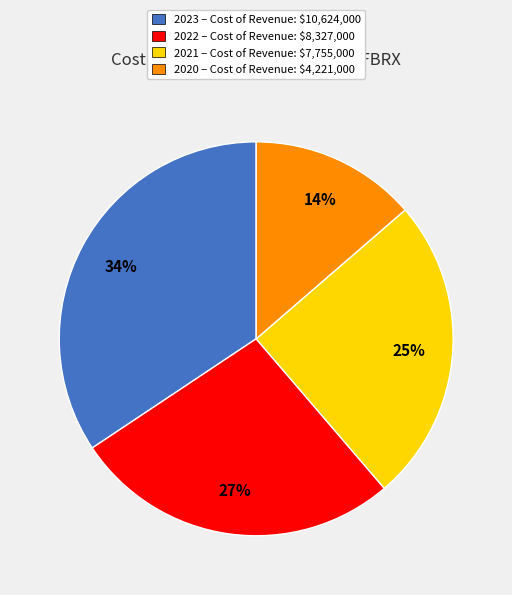

Is there any slice that represents more than half of the pie?

No